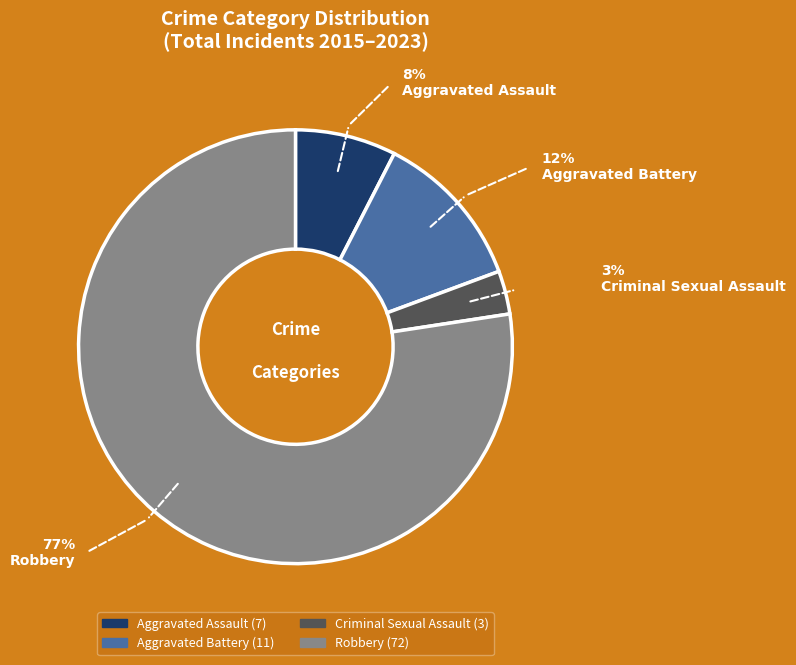

To the nearest percent, what portion does Aggravated Battery represent?

12%